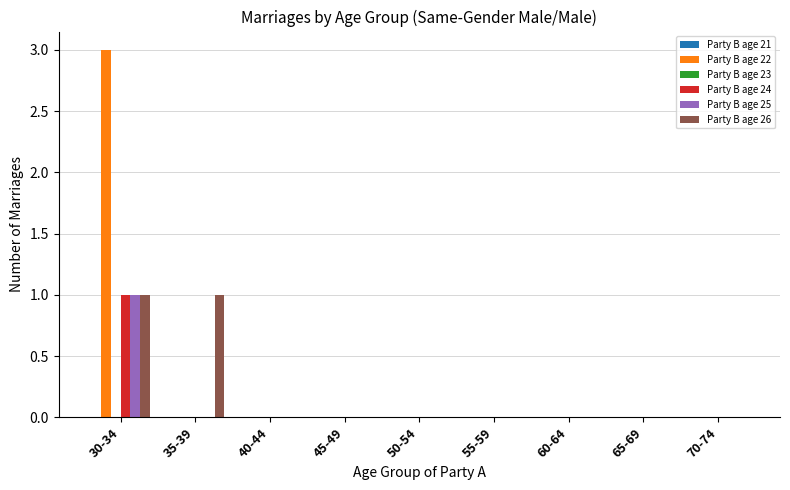

Does the chart contain stacked bars?

No